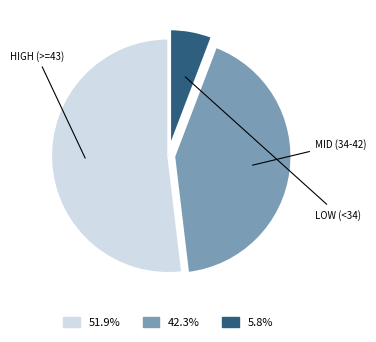

Is there any slice that represents more than half of the pie?

Yes